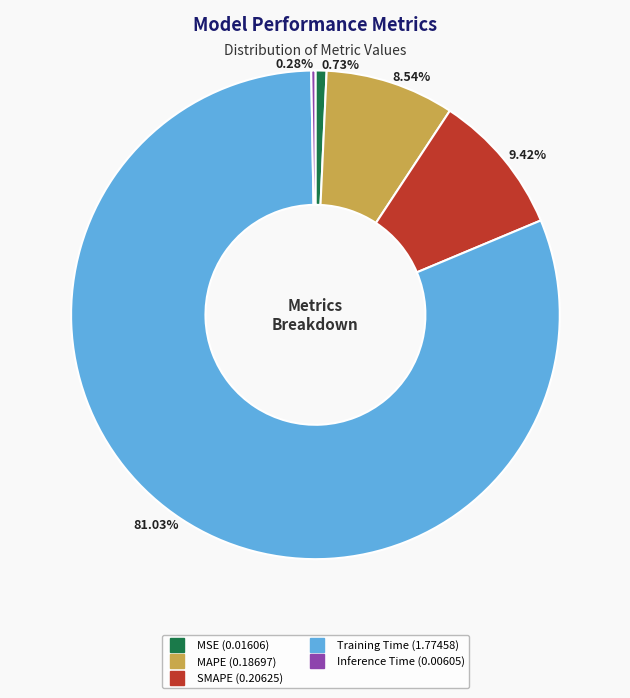

Approximately how many times larger is the value at SMAPE compared to Training Time?

0.1